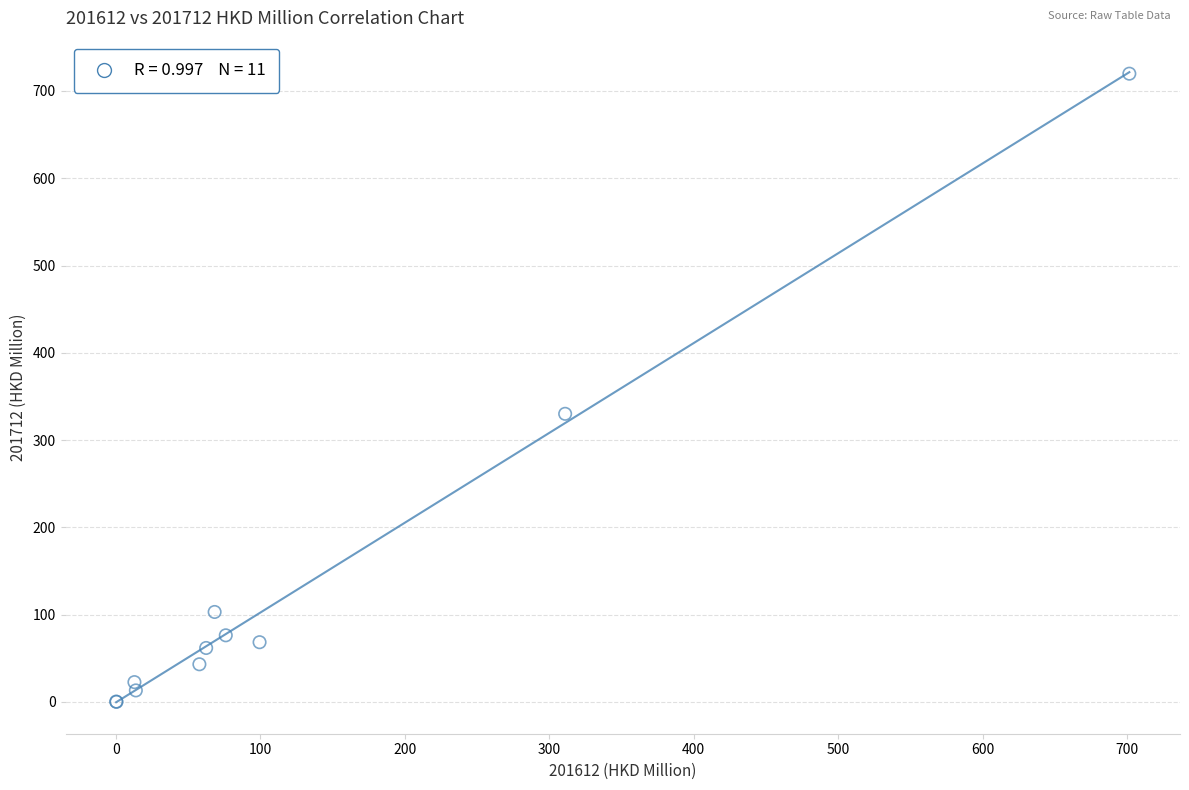

What Y value in the scatter plot is closest to 359?

330.1